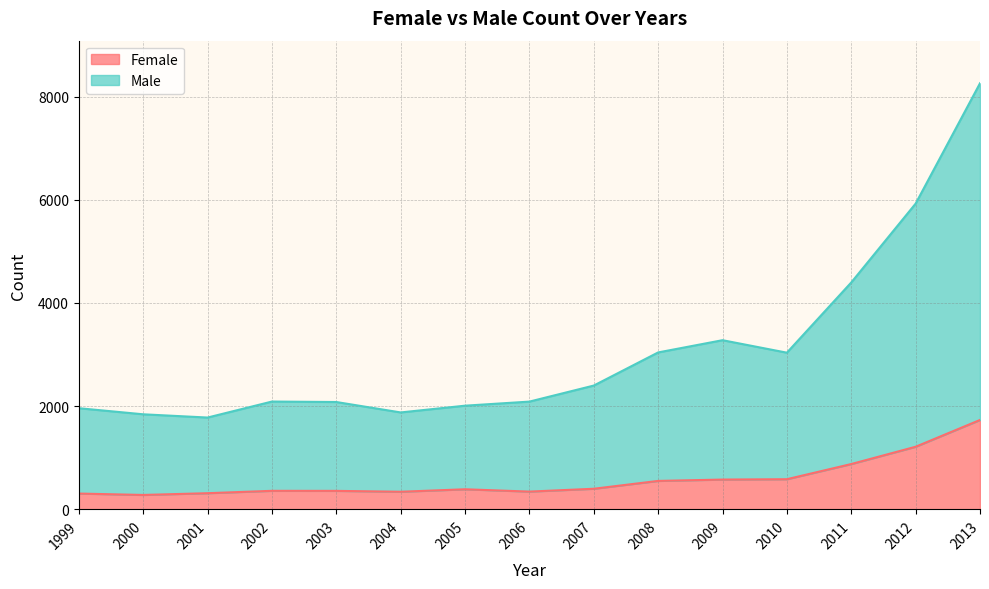

Does the chart have visible grid lines?

Yes